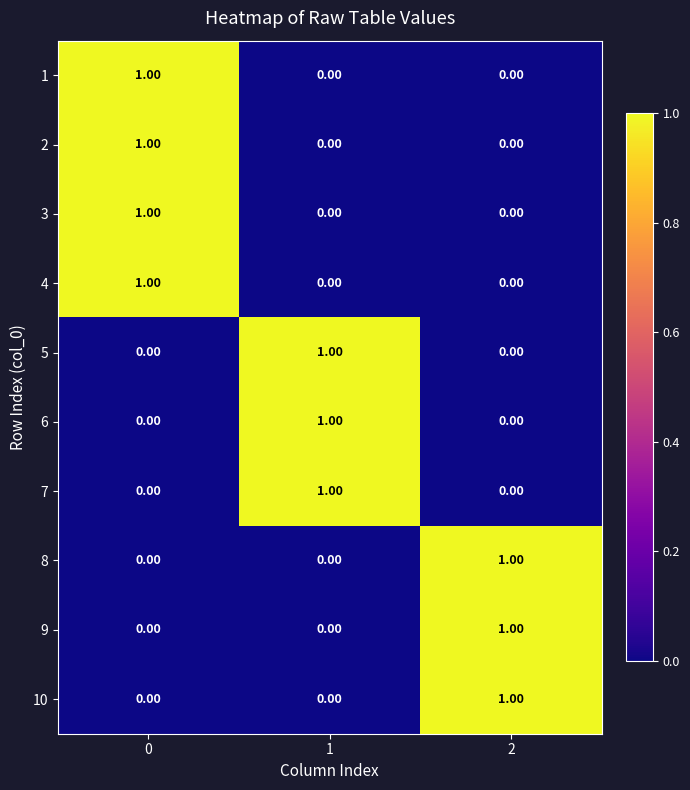

What is the difference between the highest and lowest values at 2?

1